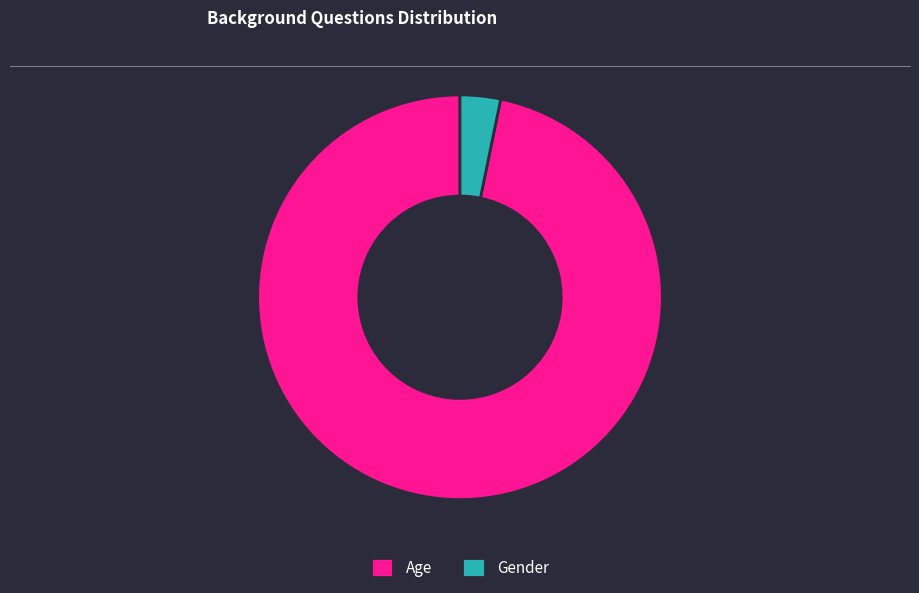

Which category has the smallest portion of the pie?

Gender